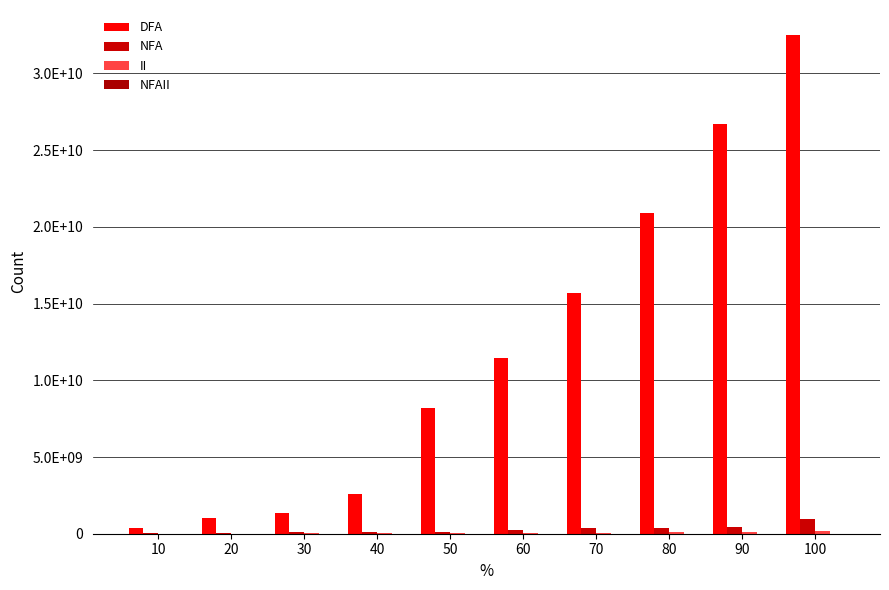

What is the average value of the NFAII series?

7371357